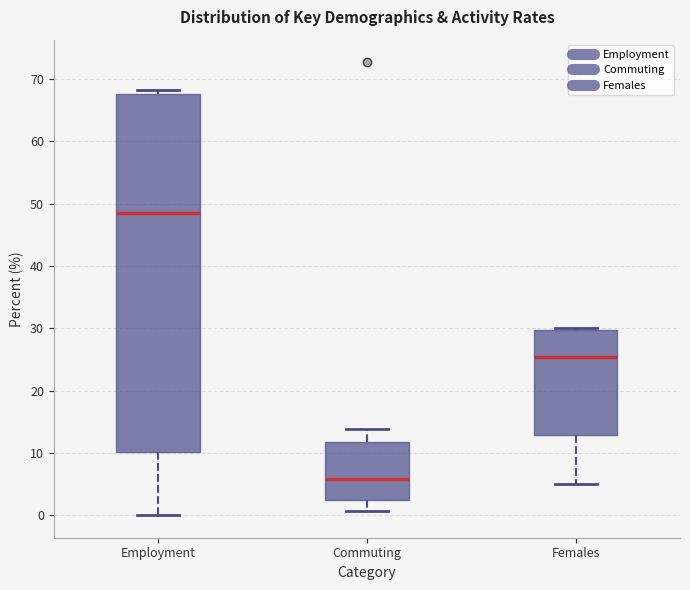

Reading left to right, read every box against the y-axis: the position of its median line, the range the box covers, and the ends of its whiskers. The values are not printed on the chart, so give them approximately, as read against the axis.

Employment: median 49, box 10 to 68, whiskers 0 to 68 (just above the box's upper edge)
Commuting: median 6, box 2 to 12, whiskers 1 to 14
Females: median 25, box 13 to 30, whiskers 5 to 30 (just above the box's upper edge)